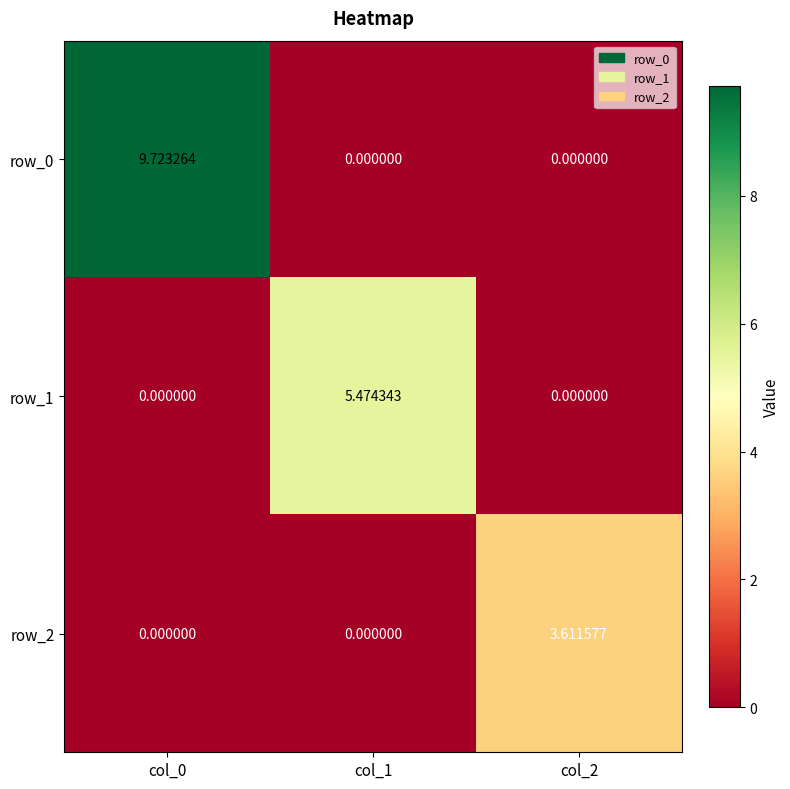

How many series are shown in this chart?

3